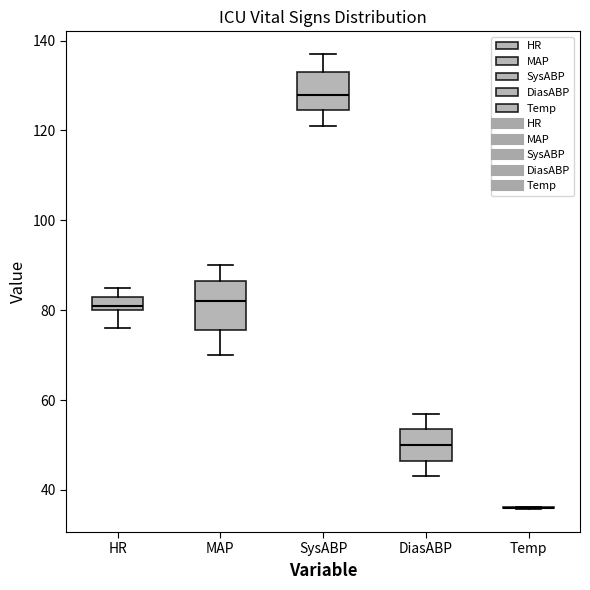

Reading left to right, read every box against the y-axis: the position of its median line, the range the box covers, and the ends of its whiskers. The values are not printed on the chart, so give them approximately, as read against the axis.

HR: median 82, box 80 to 84, whiskers 76 to 86
MAP: median 82, box 76 to 86, whiskers 70 to 90
SysABP: median 128, box 124 to 134, whiskers 122 to 138
DiasABP: median 50, box 46 to 54, whiskers 44 to 58
Temp: box collapsed to a line at 36, whiskers 36 to 36